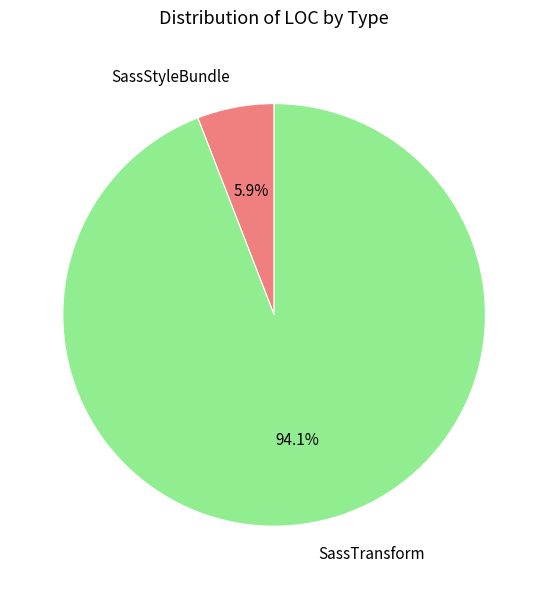

Is there any slice that represents more than half of the pie?

Yes